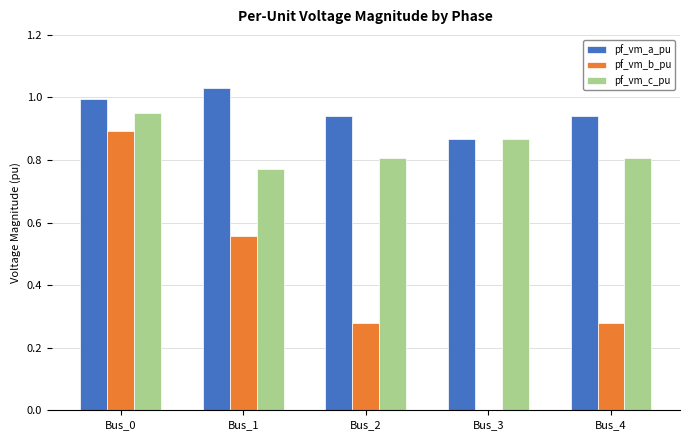

Is the value of pf_vm_a_pu at Bus_2 greater than the value of pf_vm_b_pu at Bus_4?

Yes